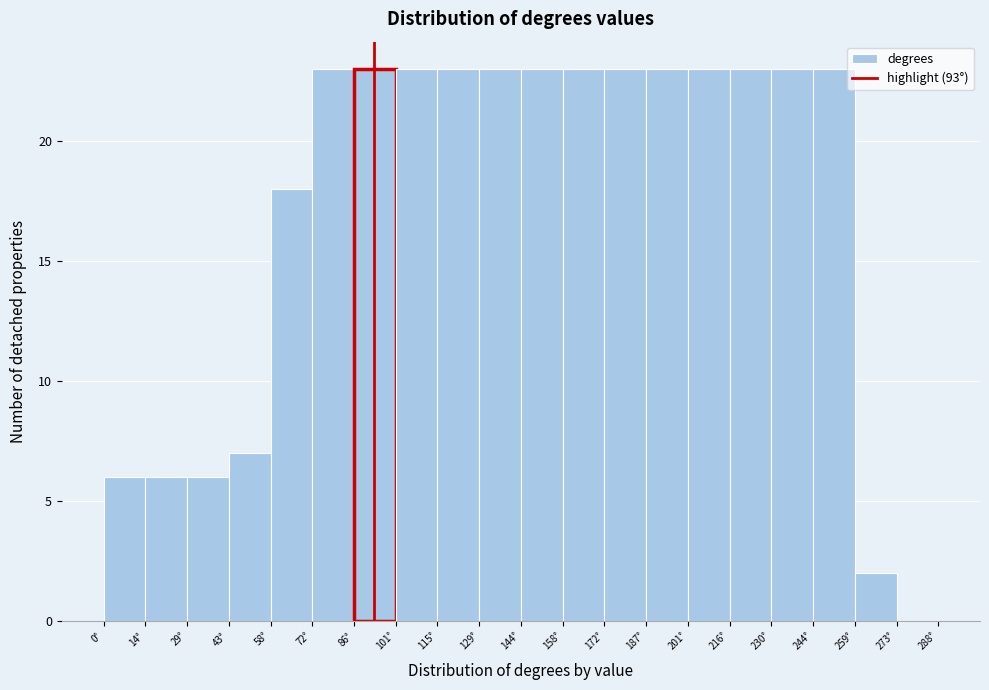

Reading left to right, list every bar in this chart as the range it spans on the x-axis followed by its height. Neither the bar edges nor the heights are printed on the chart, so give them approximately, as read against the axes.

0 to 14: 6
14 to 28: 6
28 to 44: 6
44 to 58: 7
58 to 72: 18
72 to 86: 23
86 to 100: 23
100 to 116: 23
116 to 130: 23
130 to 144: 23
144 to 158: 23
158 to 172: 23
172 to 186: 23
186 to 202: 23
202 to 216: 23
216 to 230: 23
230 to 244: 23
244 to 258: 23
258 to 274: 2
274 to 288: 0